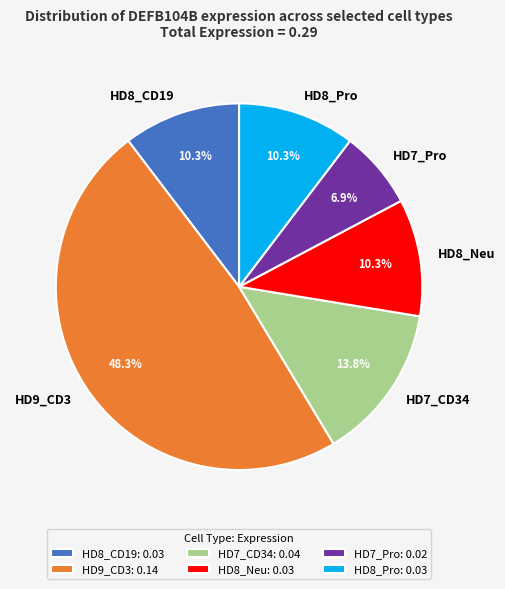

Which has a higher value, HD7_Pro or HD8_Neu?

HD8_Neu